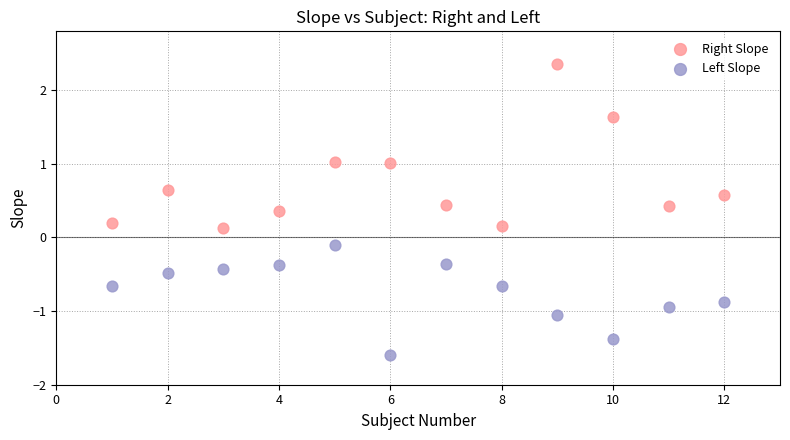

Which series contains the highest Y value?

Right Slope